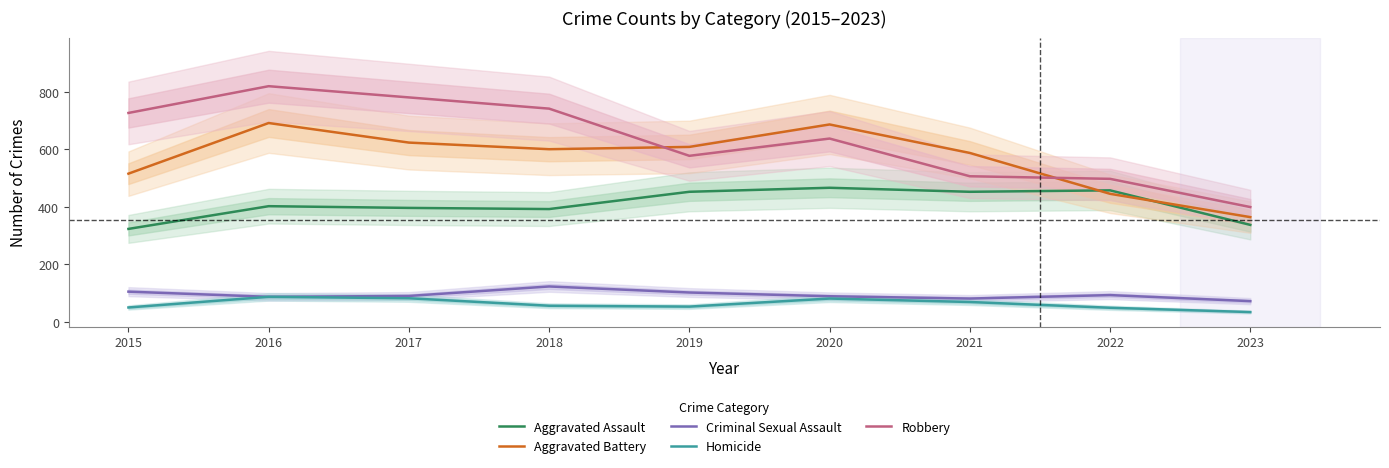

True or false: Robbery and Criminal Sexual Assault cross at least once.

False